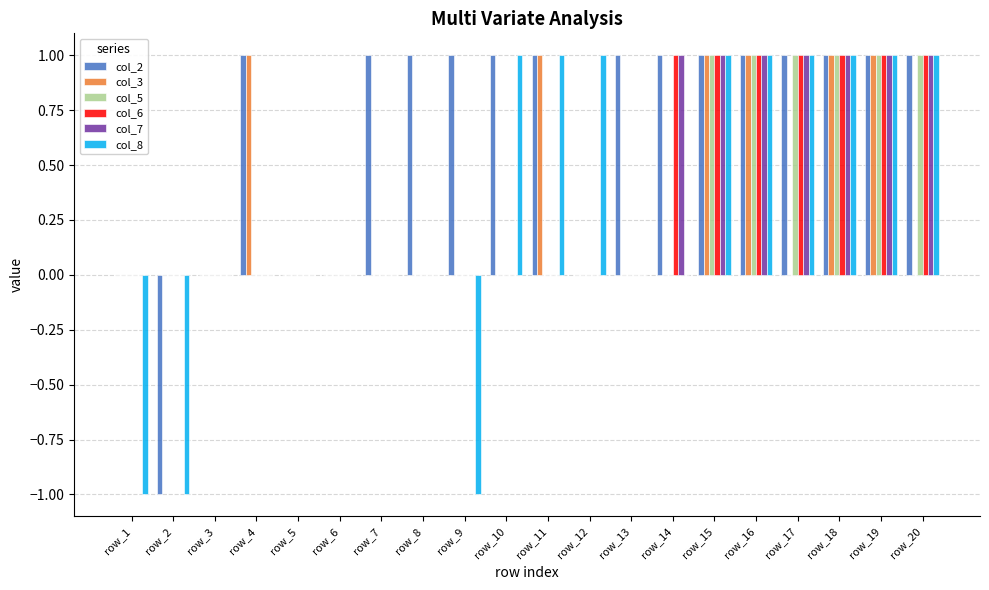

Is the value of col_5 at row_16 greater than the value of col_3 at row_17?

Yes